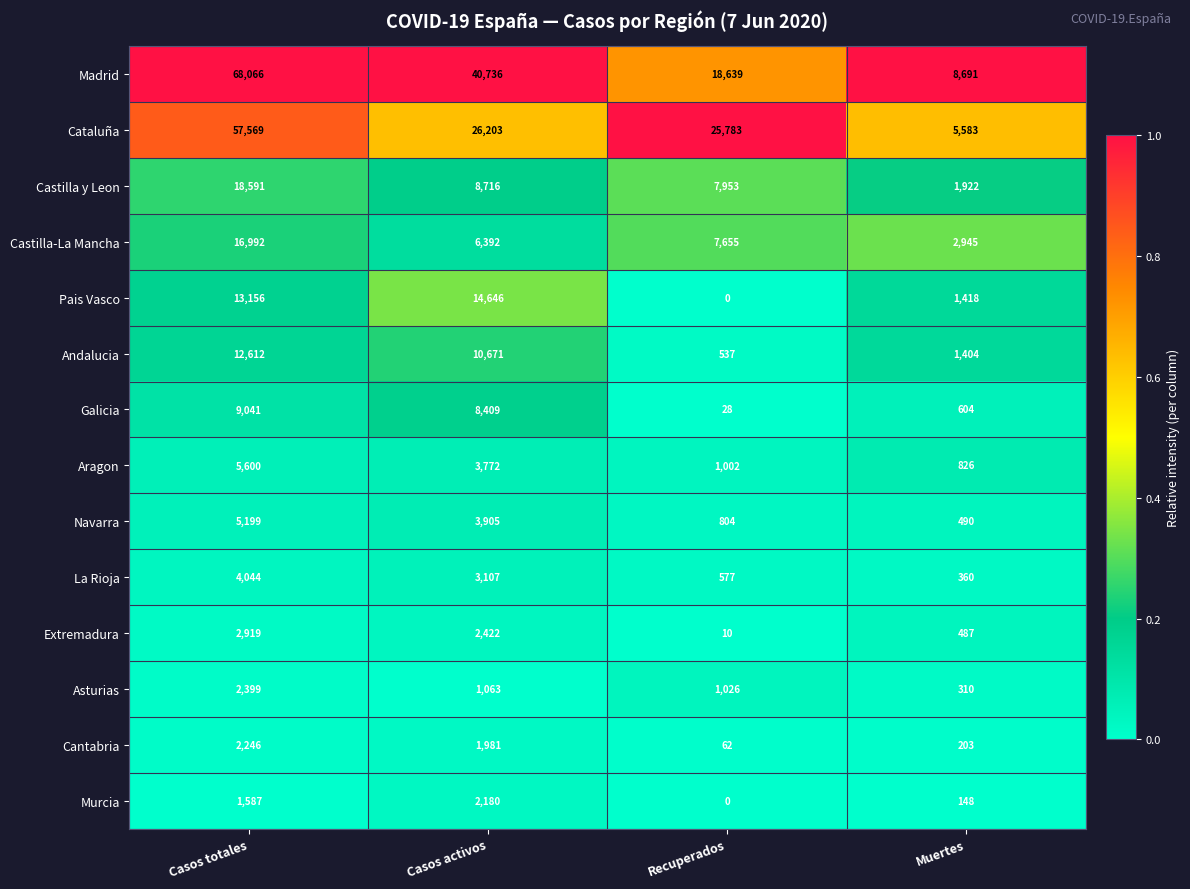

Which category has the lowest value in the Aragon series?

Muertes